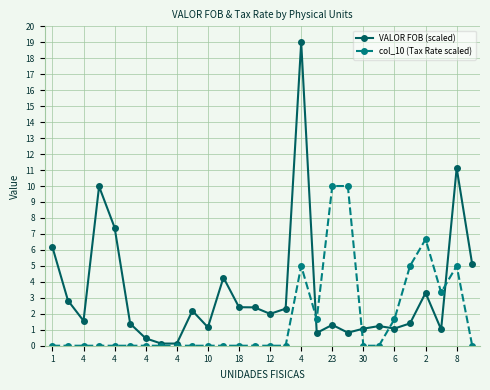

List the series in order of their overall mean, lowest first.

col_10 (Tax Rate scaled), VALOR FOB (scaled)